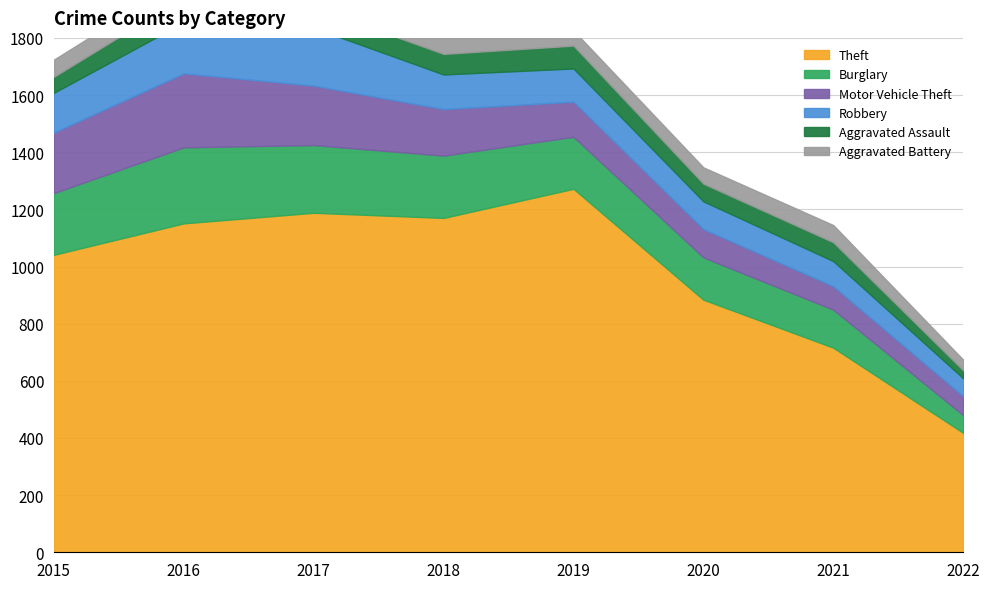

What is the difference between the Burglary values at 2018 and 2020?

70